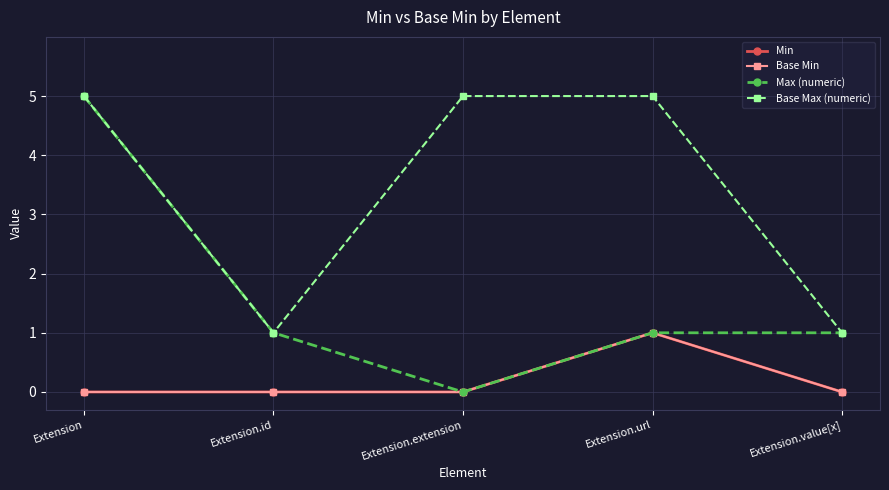

Reading left to right, extract all data points from this chart.

Min: Extension=0	Extension.id=0	Extension.extension=0	Extension.url=1	Extension.value[x]=0
Base Min: Extension=0	Extension.id=0	Extension.extension=0	Extension.url=1	Extension.value[x]=0
Max (numeric): Extension=5	Extension.id=1	Extension.extension=0	Extension.url=1	Extension.value[x]=1
Base Max (numeric): Extension=5	Extension.id=1	Extension.extension=5	Extension.url=5	Extension.value[x]=1